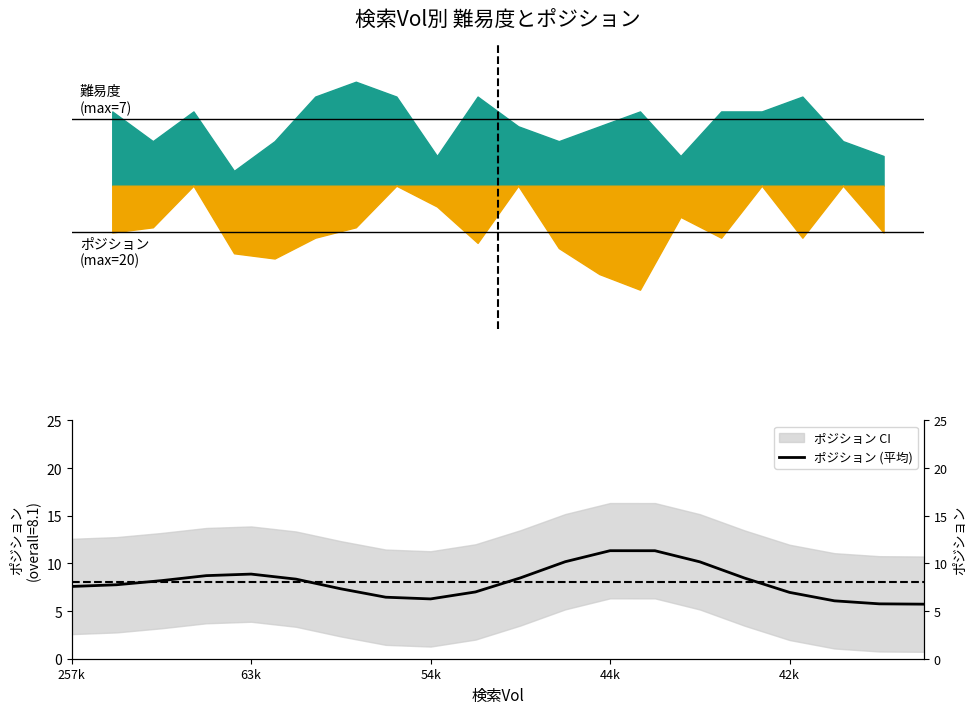

What is the smallest value displayed?

5.7